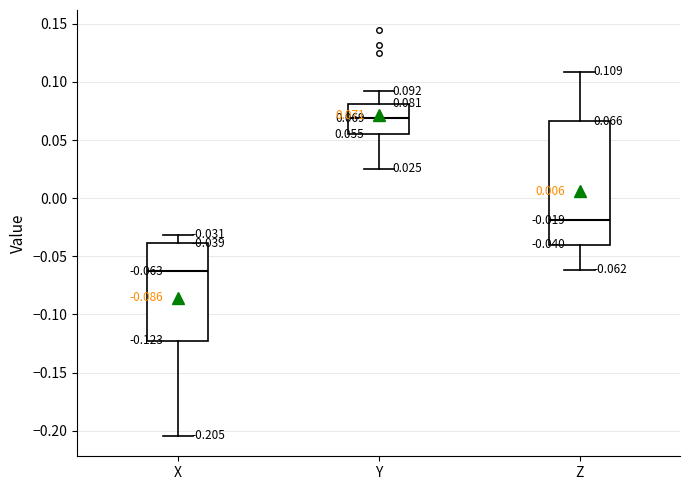

Which box's median line is the highest?

Y